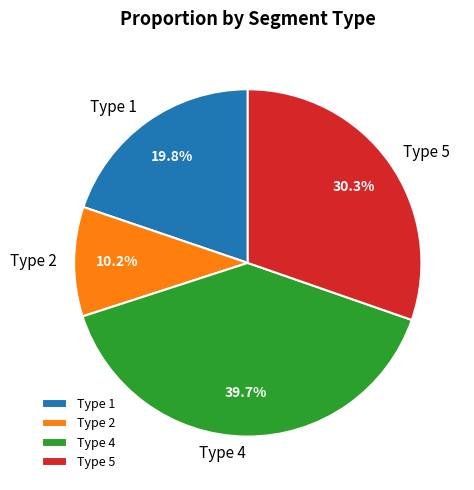

How many segments does this pie chart have?

4